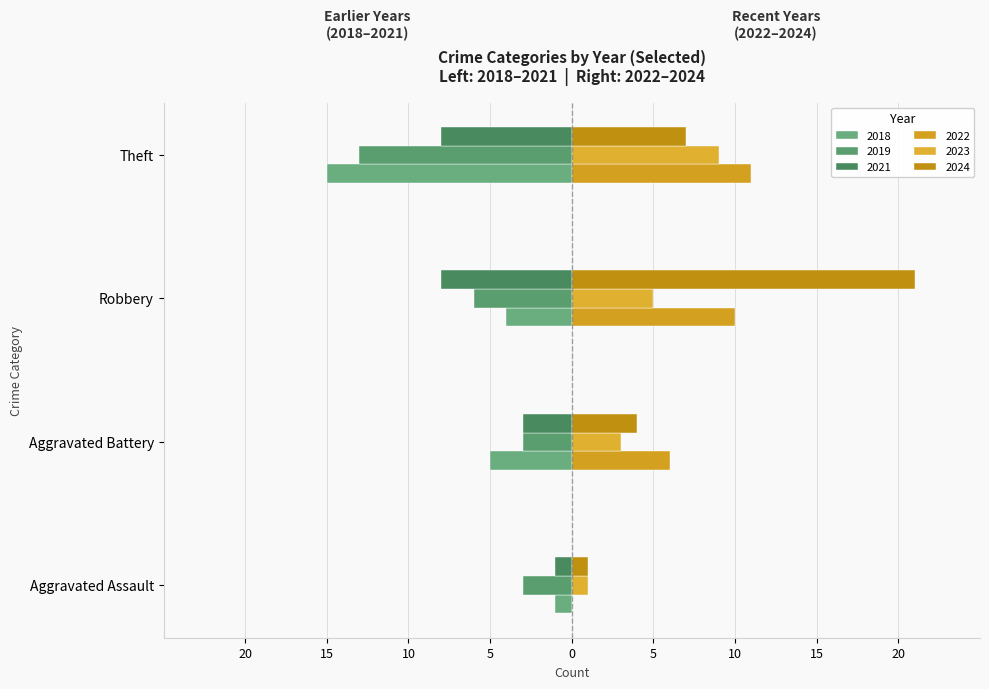

The value of 2018 at Theft is -15. True or false?

True